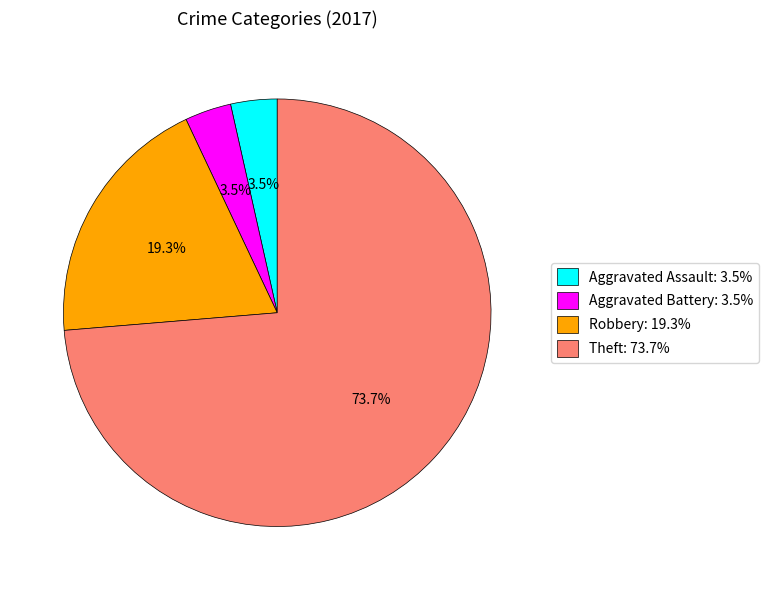

Does Theft represent more than half of the total?

Yes